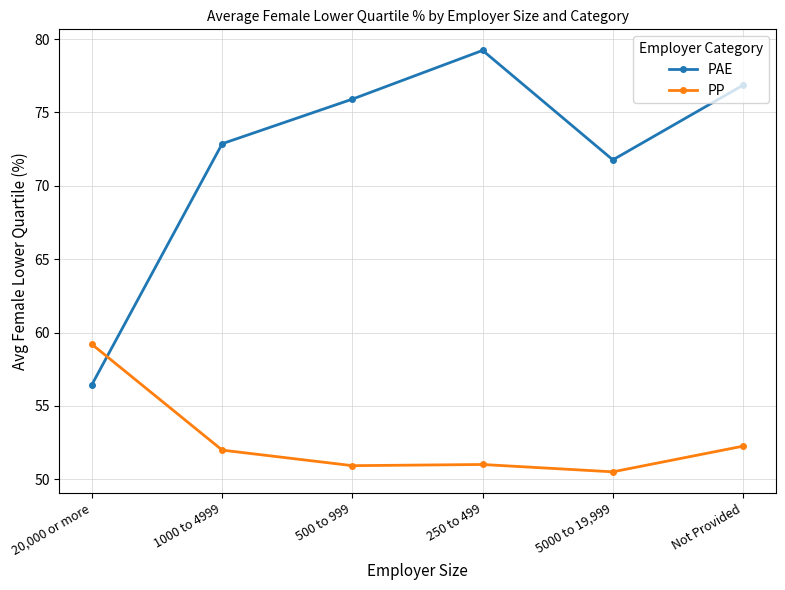

At which label is PAE closest to 67?

5000 to 19,999